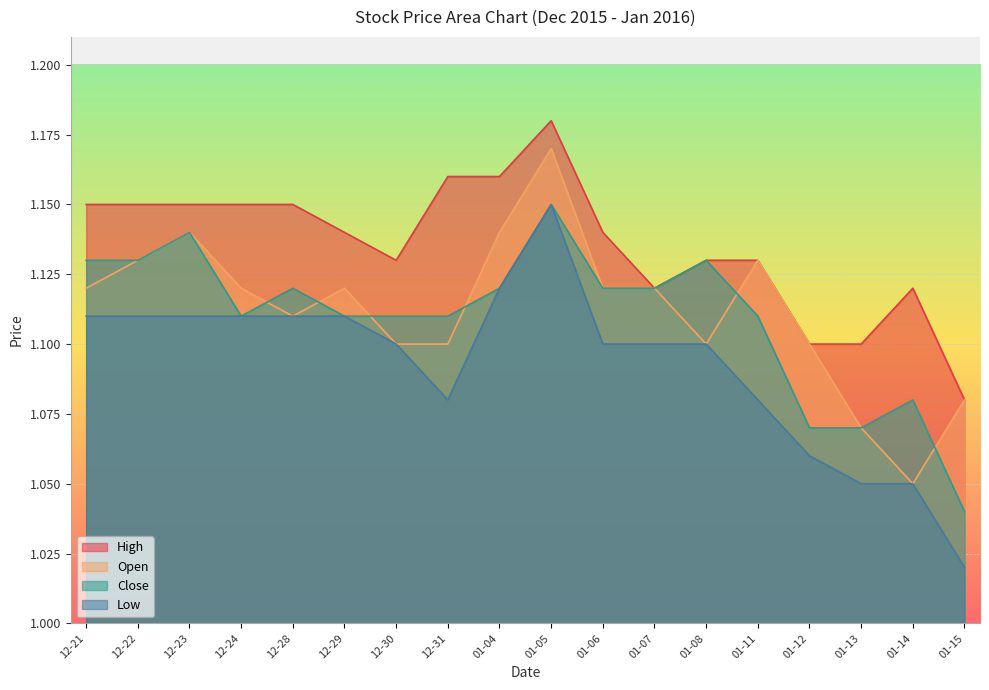

At how many categories does at least one series exceed 1?

18